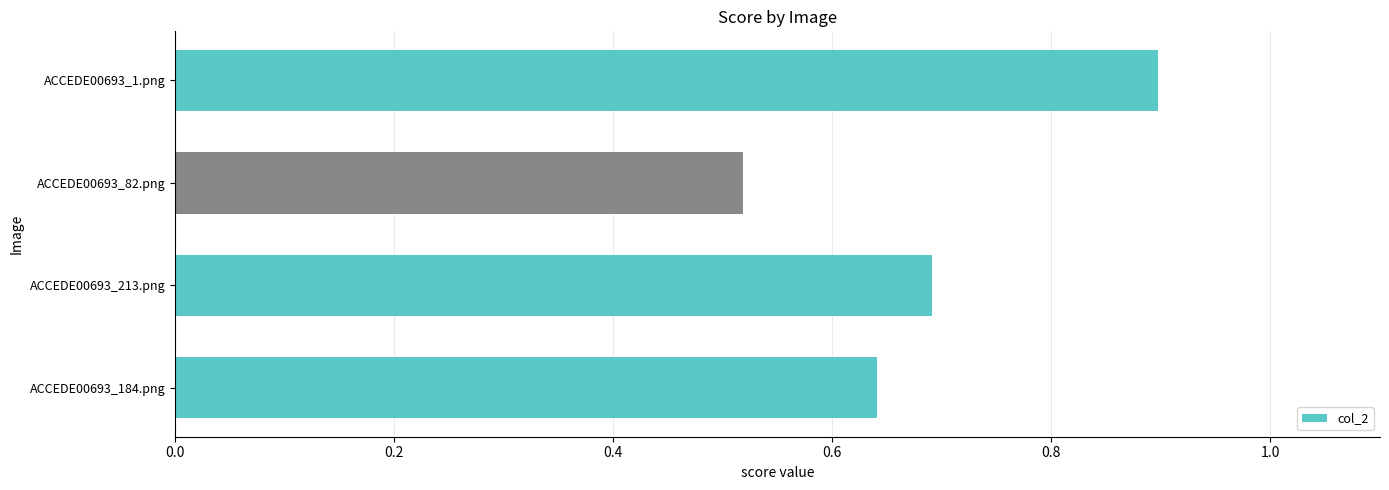

List the labels in order of value, smallest first.

ACCEDE00693_82.png, ACCEDE00693_184.png, ACCEDE00693_213.png, ACCEDE00693_1.png